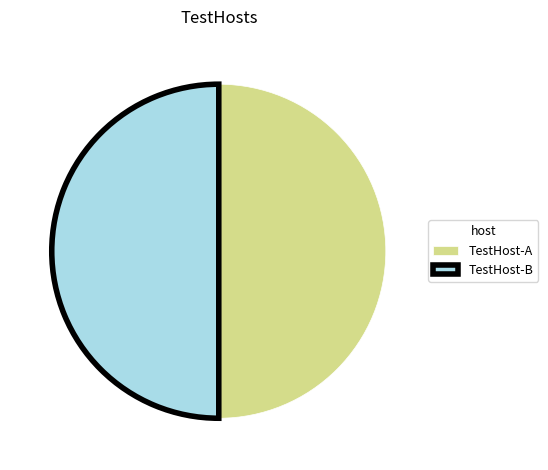

Combined, do TestHost-B and TestHost-A account for over 50%?

Yes